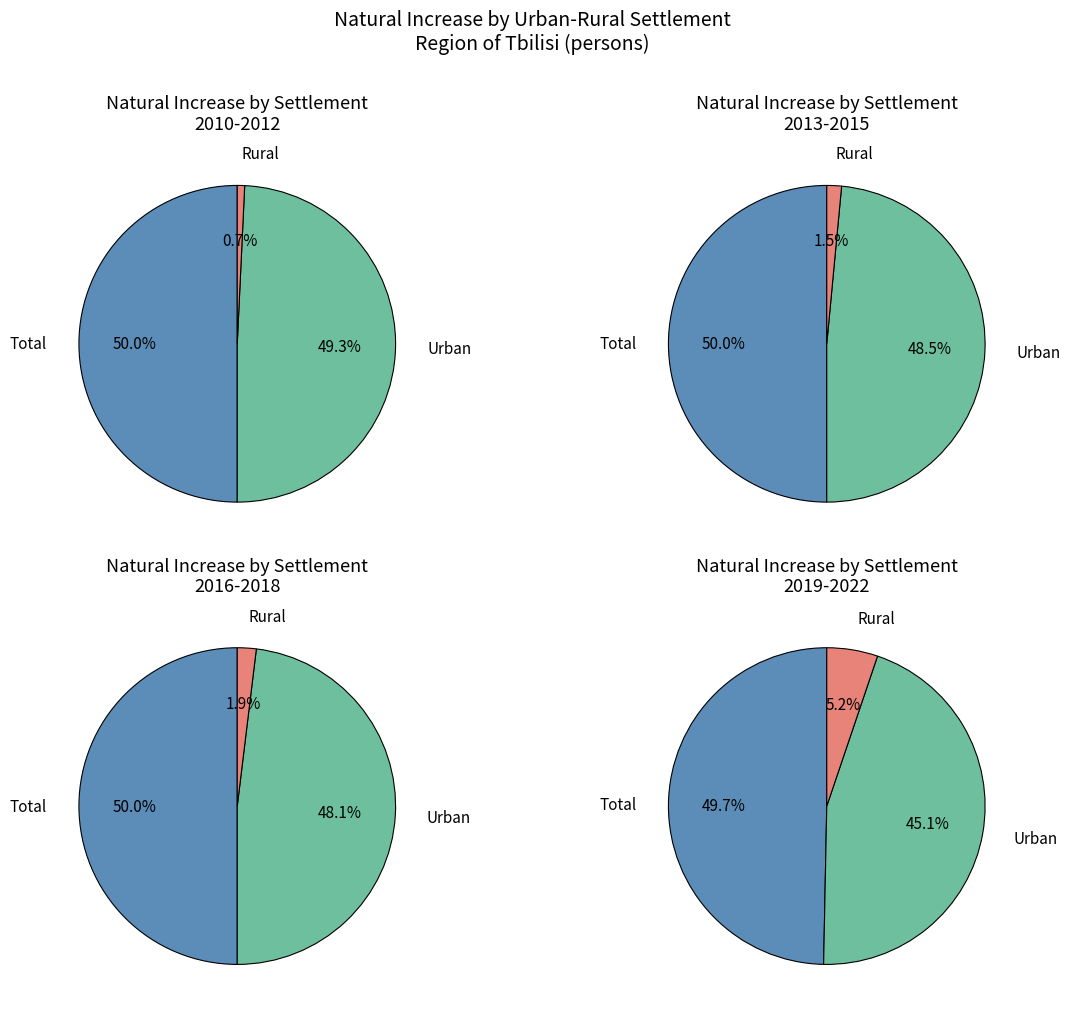

The 2012 slice represents 1% of the pie. True or false?

False